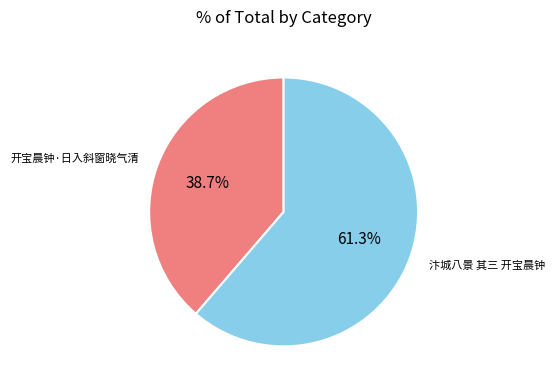

Is there a majority slice in this chart?

Yes